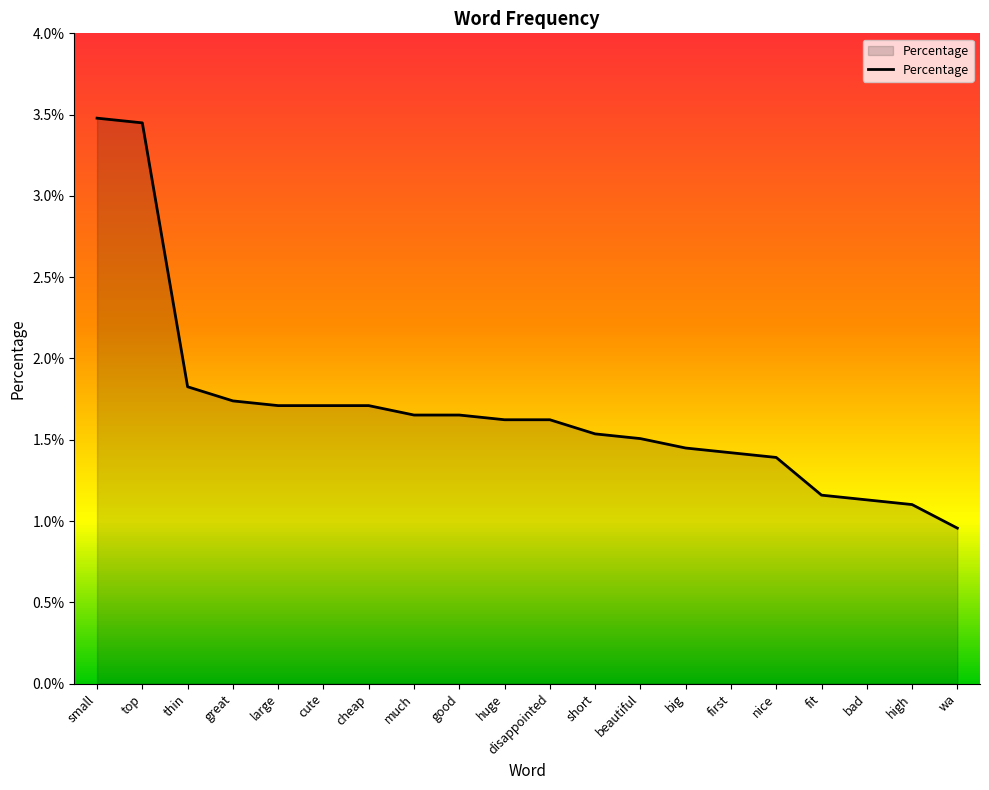

Does the chart have visible grid lines?

No